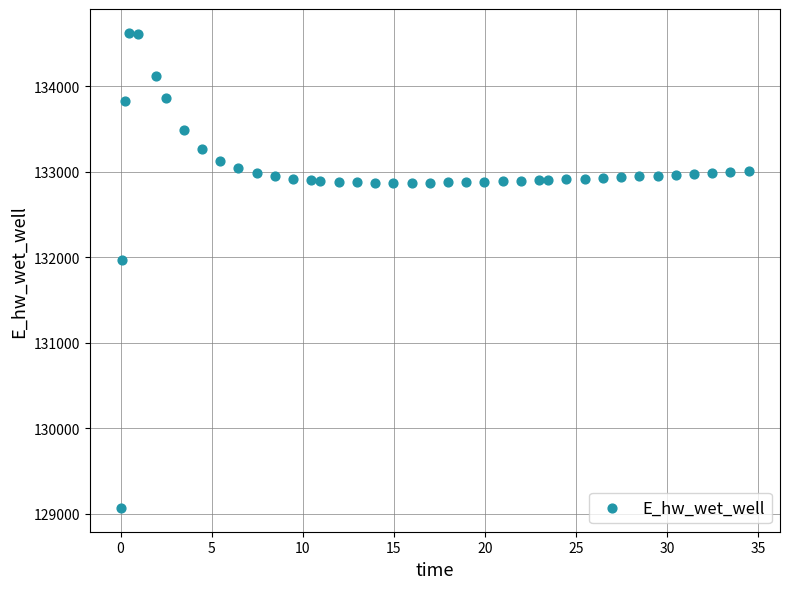

What Y value in the scatter plot is closest to 131849?

131970.0